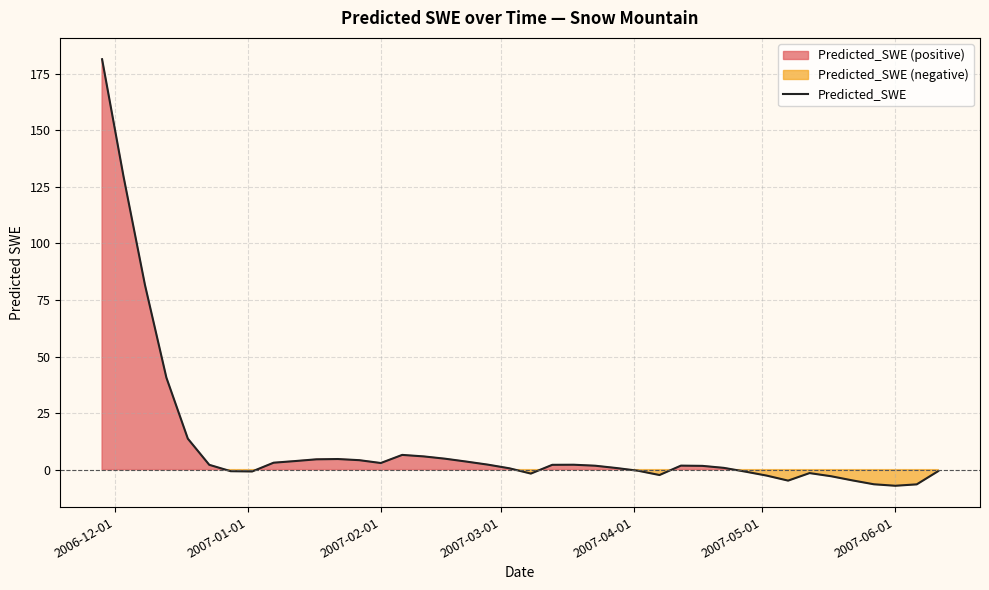

Does the chart display data point markers on the line(s)?

No